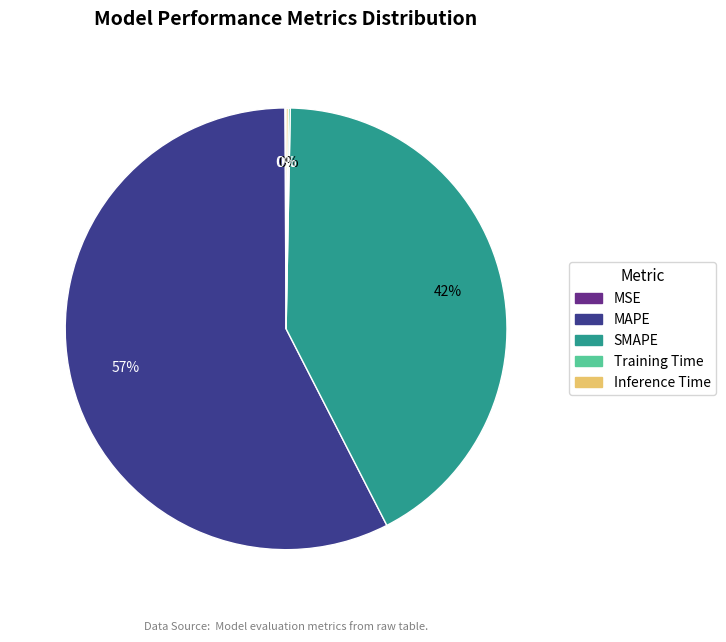

To the nearest percent, what is the average slice percentage?

20%